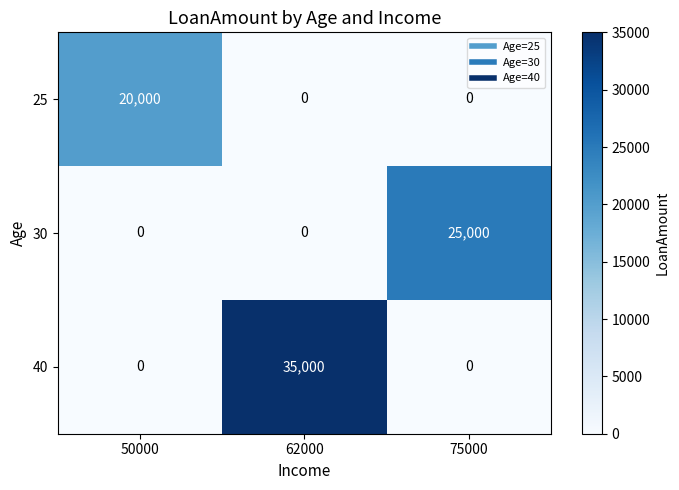

At how many categories does at least one series exceed 9160?

3